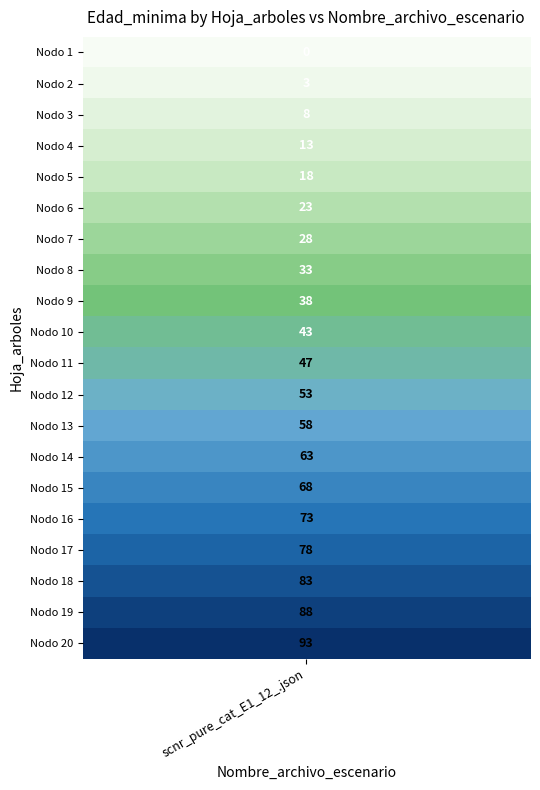

Reading left to right, transcribe all the data shown in this chart.

Nodo 1 - Pies inventariados=0	Nodo 2 - Pies inventariados=3	Nodo 3 - Pies inventariados=8	Nodo 4 - Pies inventariados=13	Nodo 5 - Pies inventariados=18	Nodo 6 - Pies inventariados=23	Nodo 7 - Pies inventariados=28	Nodo 8 - Pies inventariados=33	Nodo 9 - Pies inventariados=38	Nodo 10 - Pies inventariados=43	Nodo 11 - Pies inventariados=47	Nodo 12 - Pies inventariados=53	Nodo 13 - Pies inventariados=58	Nodo 14 - Pies inventariados=63	Nodo 15 - Pies inventariados=68	Nodo 16 - Pies inventariados=73	Nodo 17 - Pies inventariados=78	Nodo 18 - Pies inventariados=83	Nodo 19 - Pies inventariados=88	Nodo 20 - Pies inventariados=93